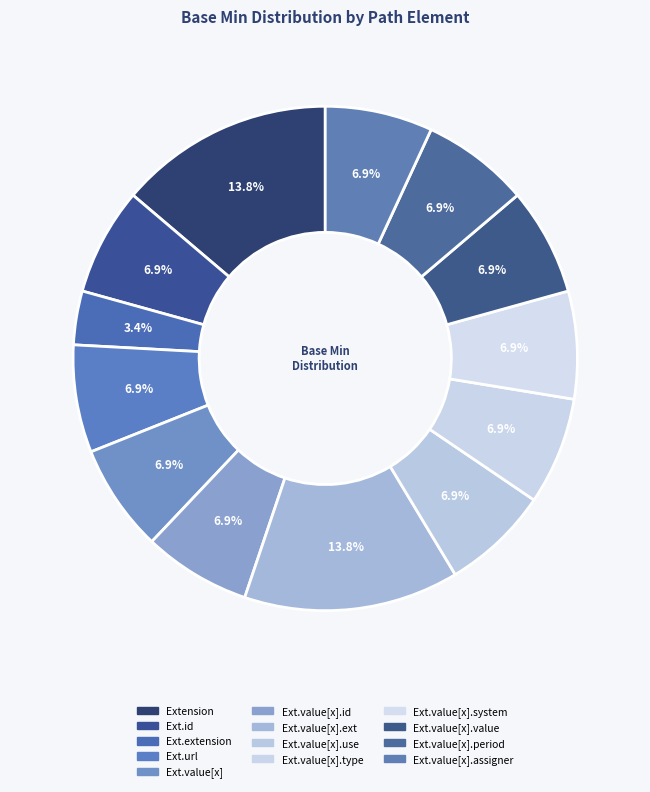

Count the number of slices in the pie.

13